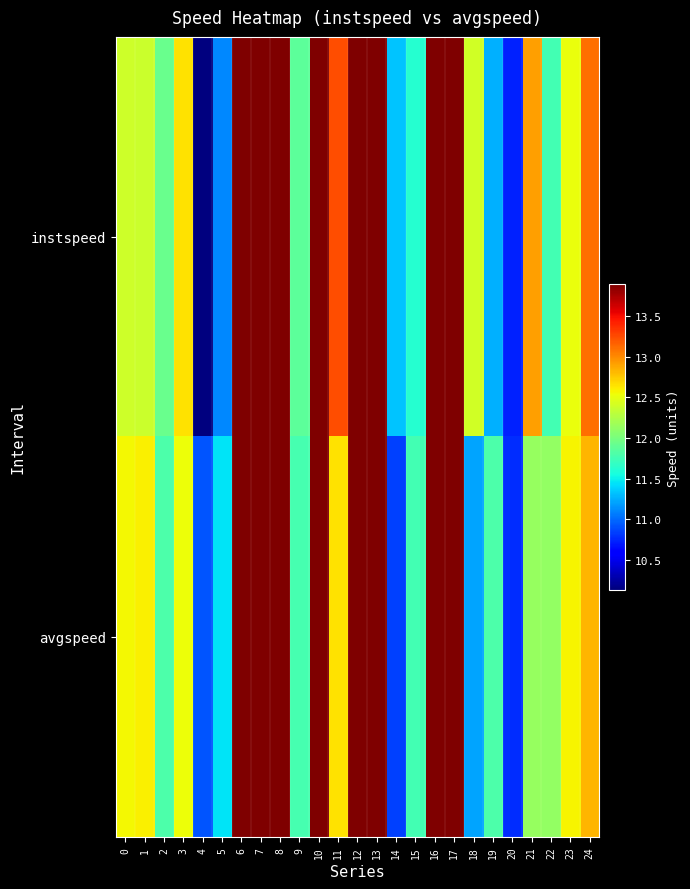

How many data points does each series have?

25